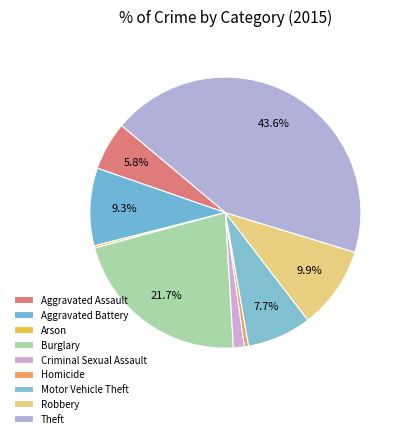

True or false: Aggravated Assault accounts for 16% of the total.

False